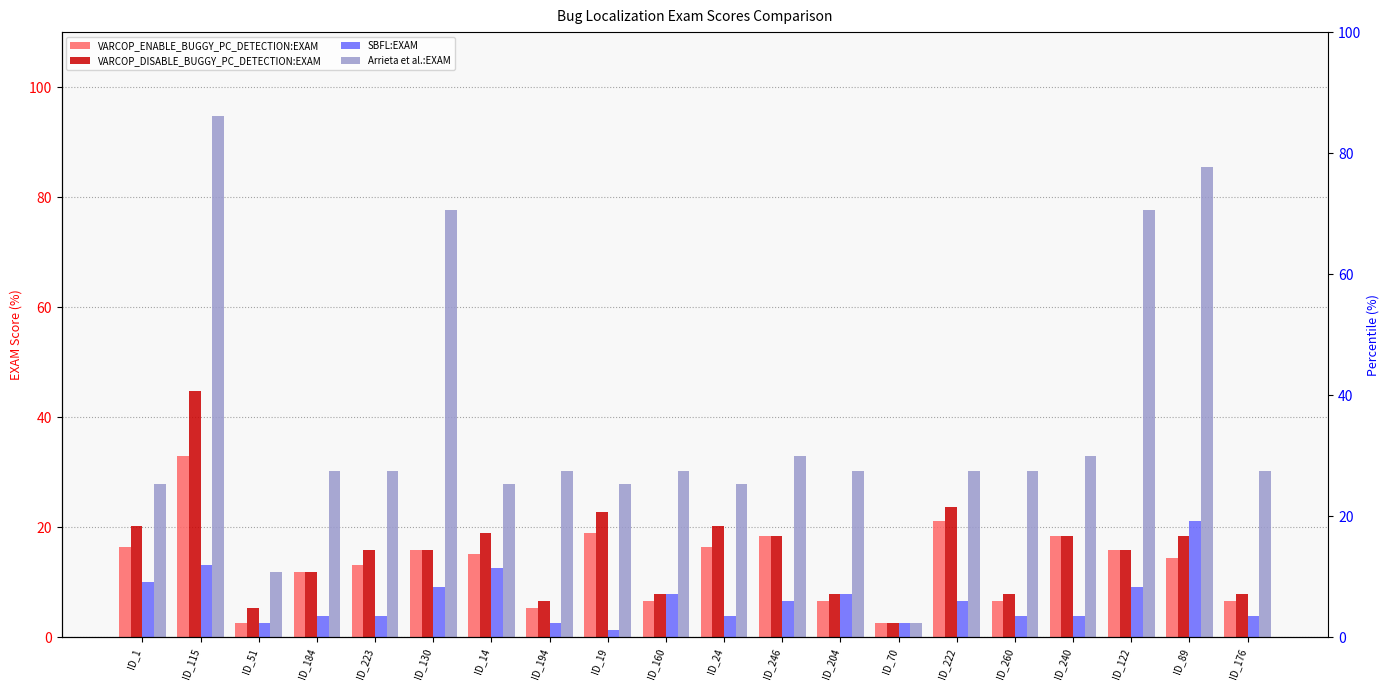

Does the chart contain any negative values?

No